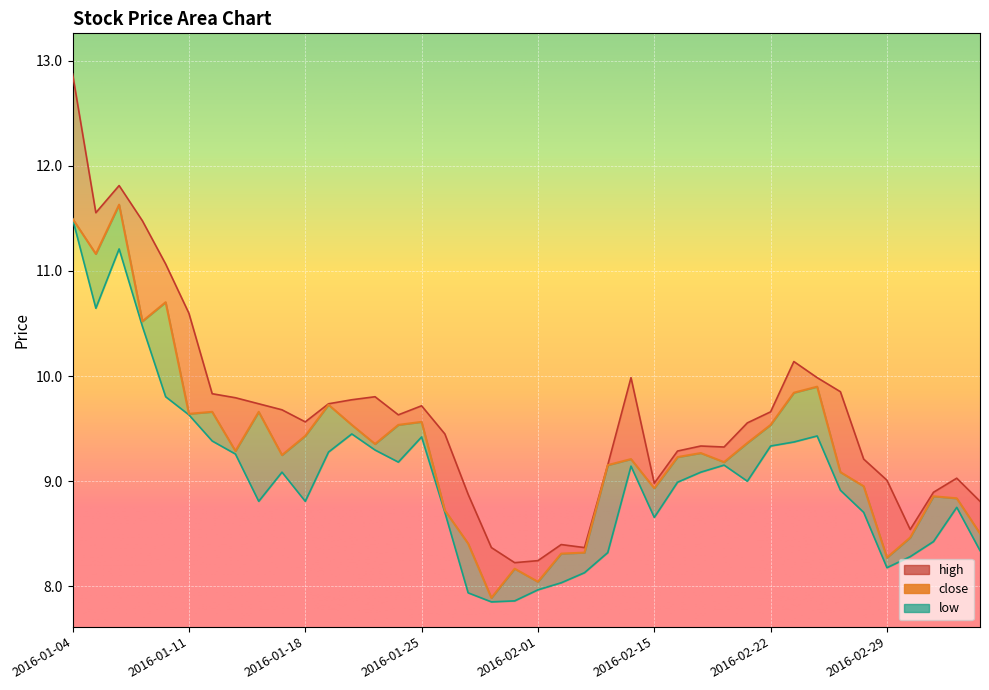

What is the value of the close point at the 2nd from the left?

11.2